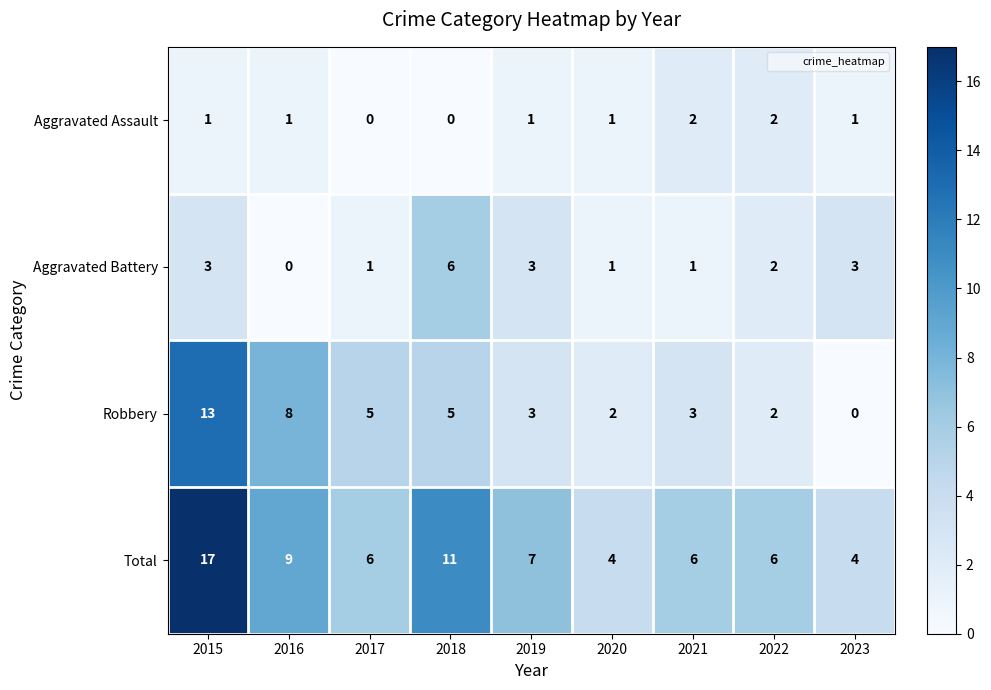

How many categories are shown in the chart?

9